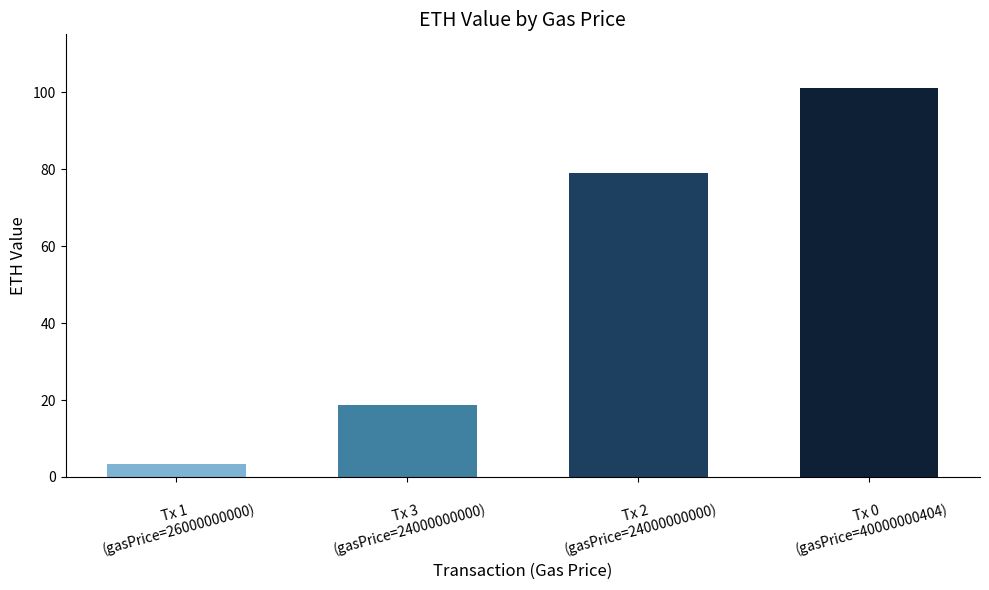

What is the label of the 3rd bar from the left?

Tx 2
(gasPrice=24000000000)